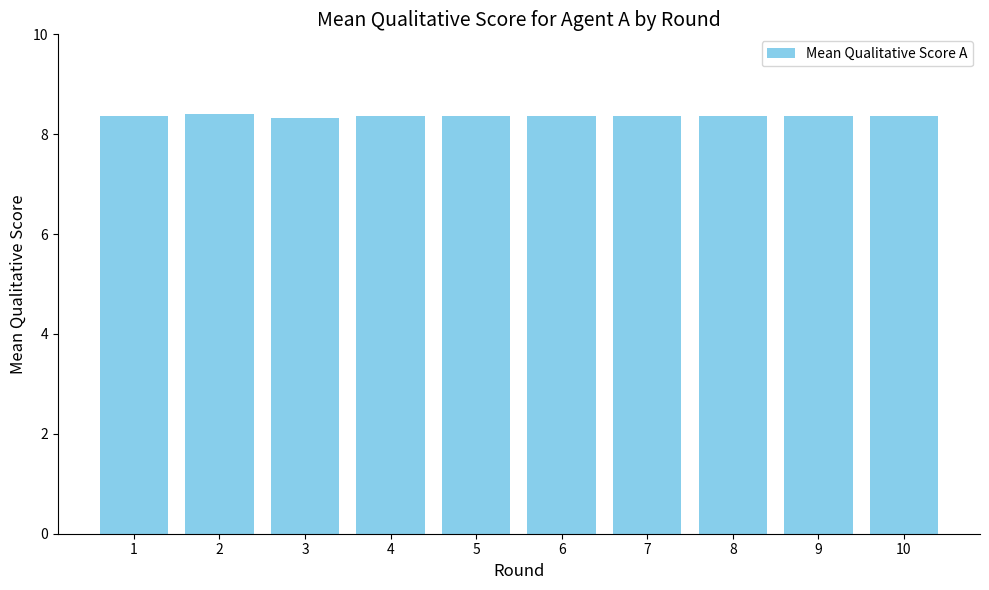

Approximately how many times larger is the value at 7 compared to 1?

1.0